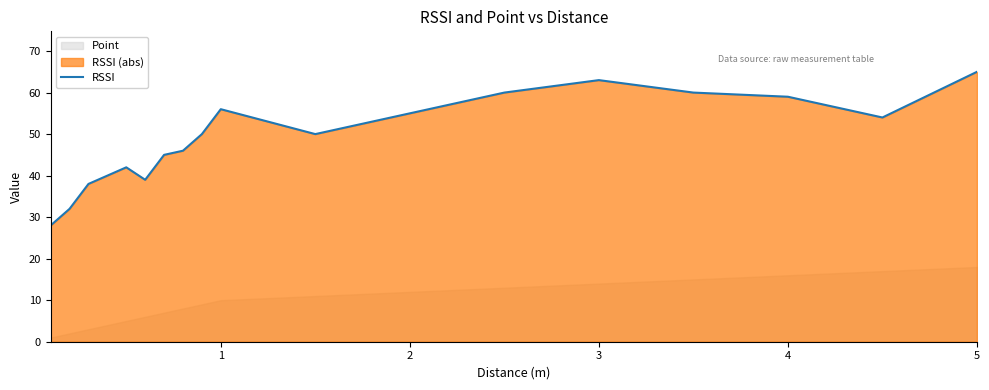

The RSSI series shows 22 at 4. True or false?

False